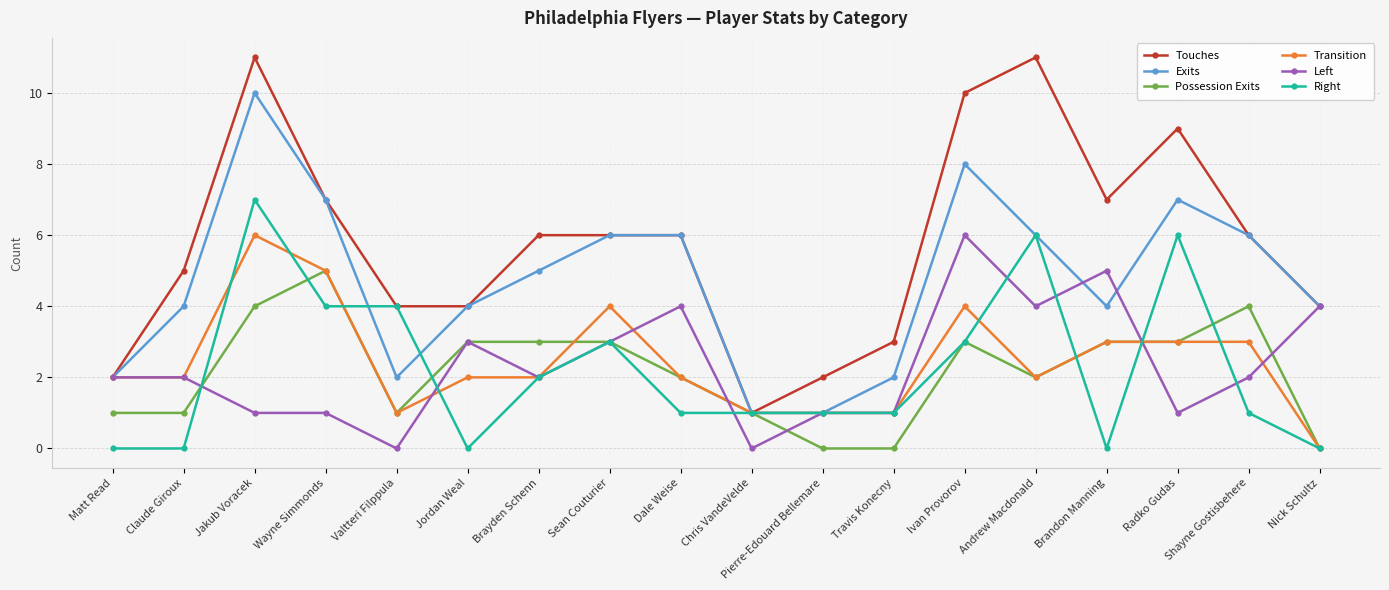

At how many categories does at least one series exceed 0?

18